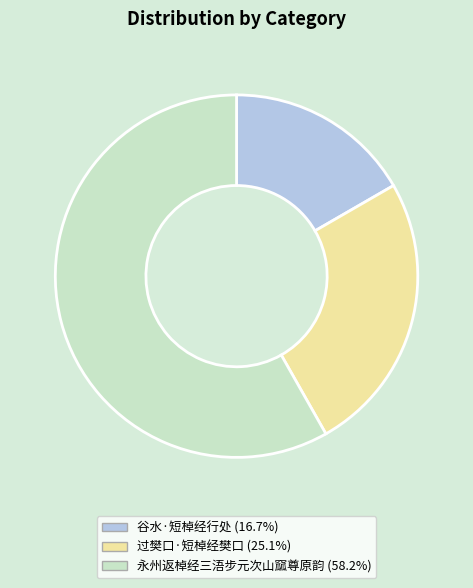

The 谷水·短棹经行处 slice represents 23% of the pie. True or false?

False